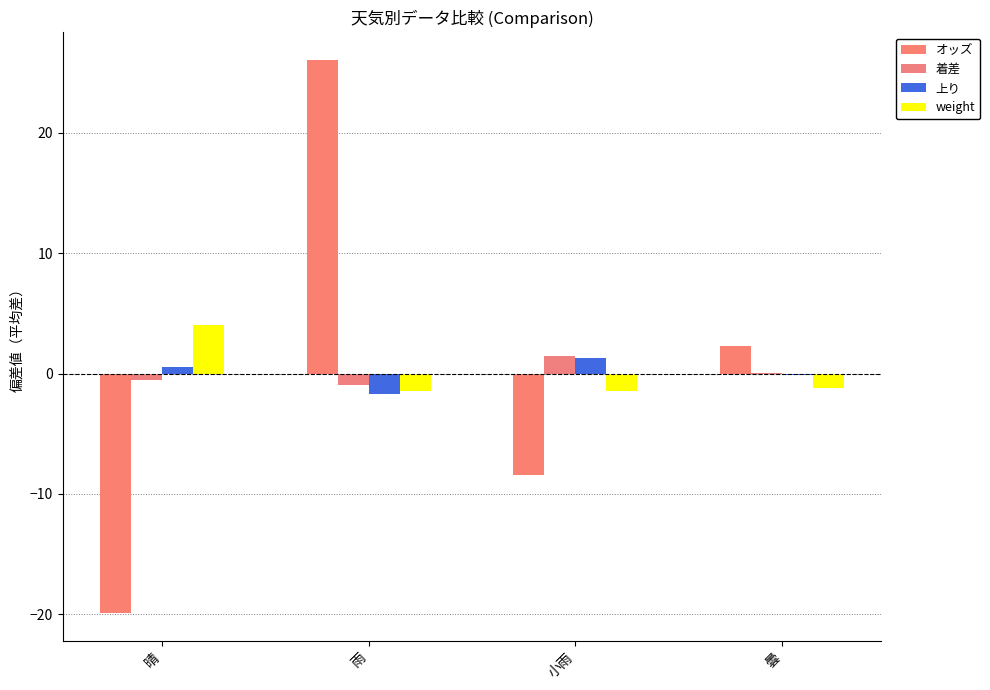

Are the bars grouped side by side (vs. stacked)?

Yes